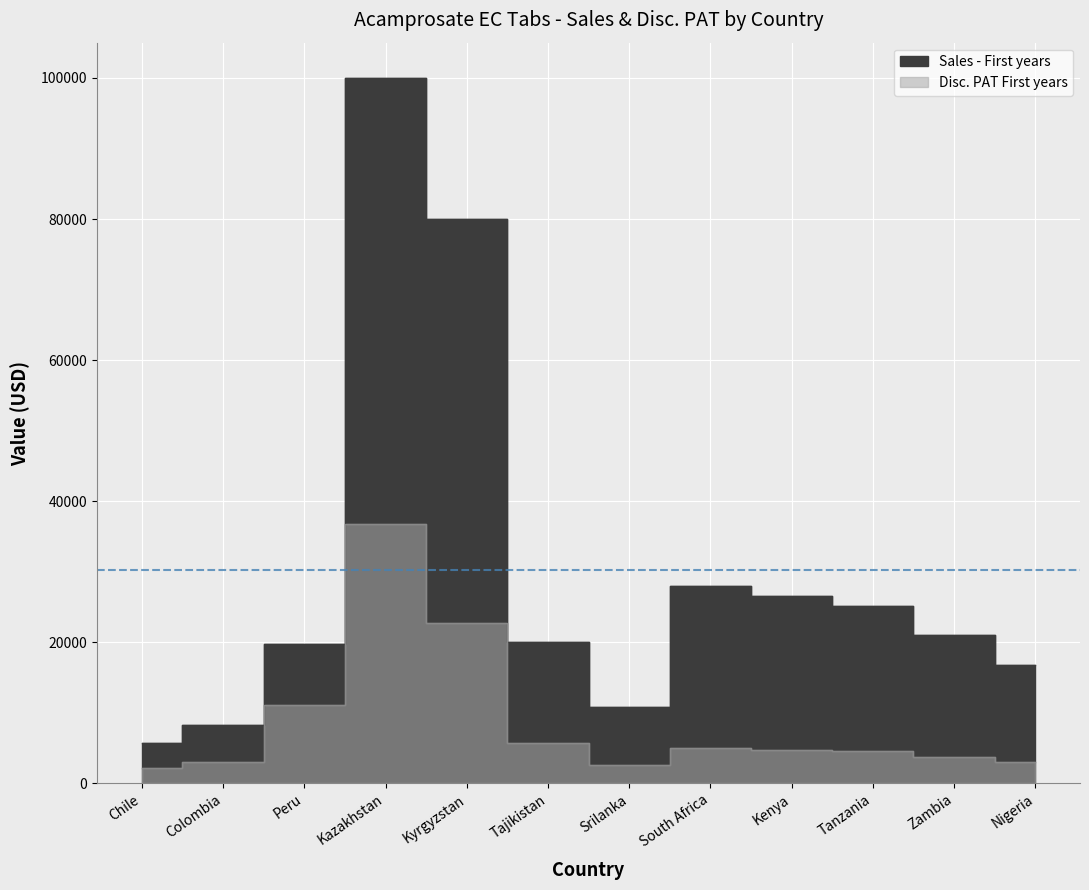

What are all the series names shown in the legend?

Sales - First years, Disc. PAT First years